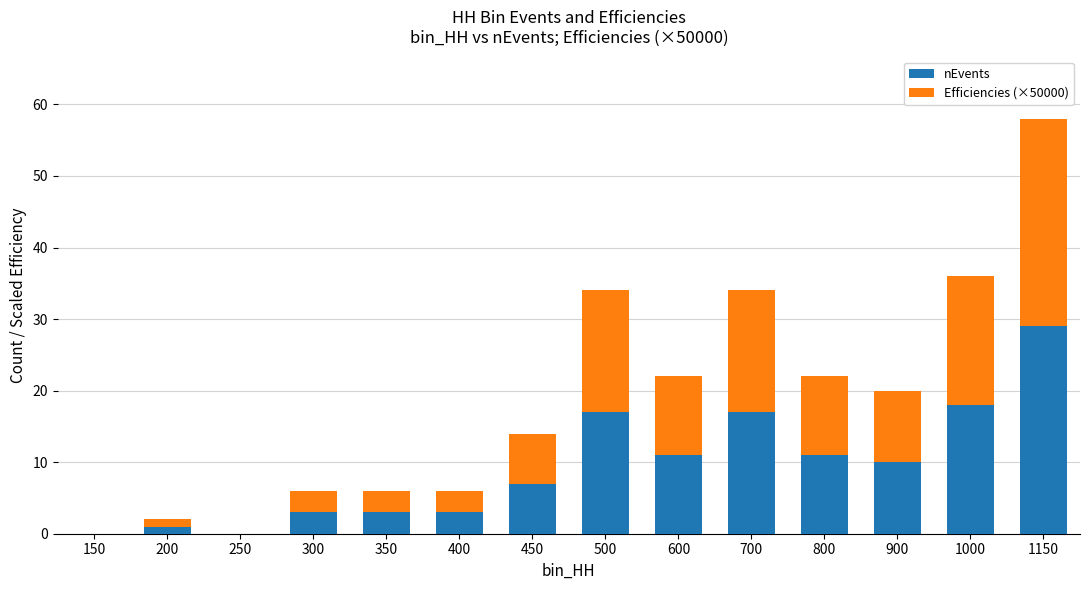

What is the sum of the nEvents values at 700 and 600?

28.0